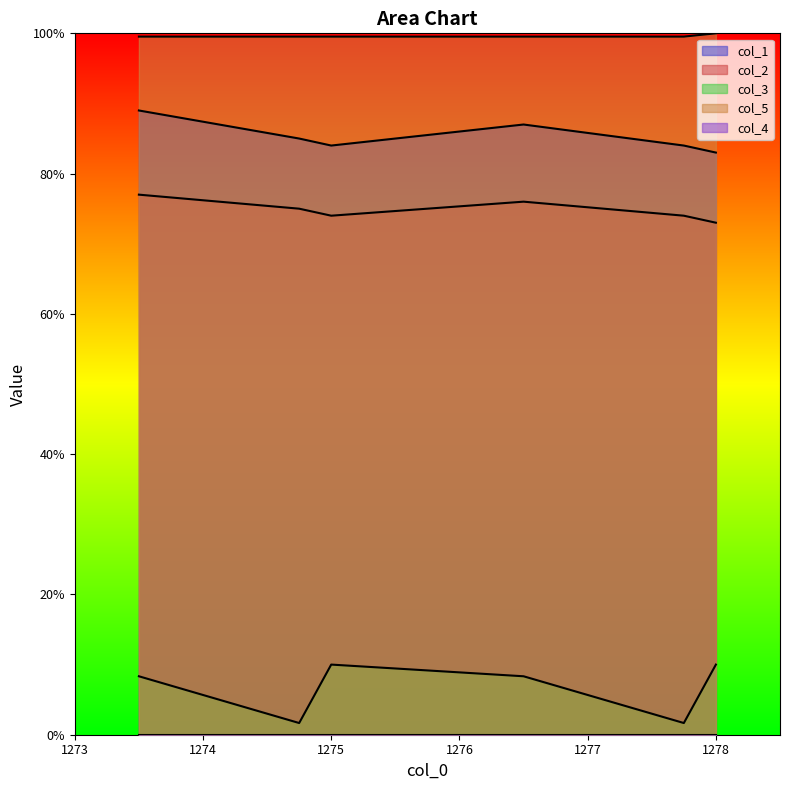

Is it true that col_5 equals 100.0 at 1278?

True